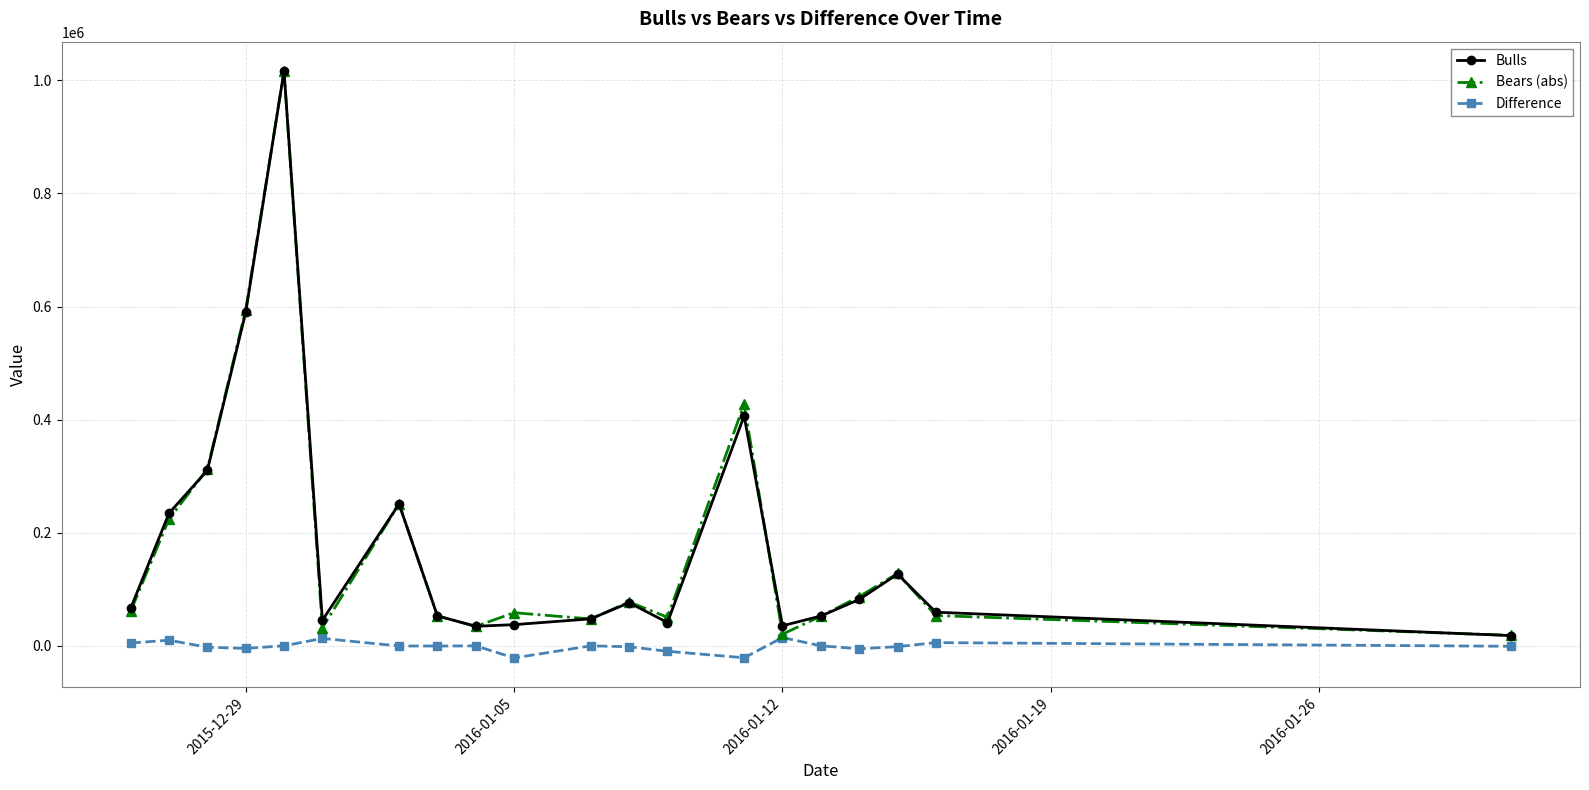

What is the maximum value shown in the chart?

1016259.8